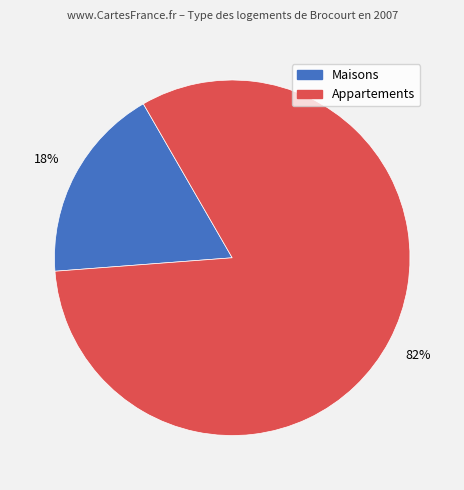

To the nearest percent, what is the average slice percentage?

50%